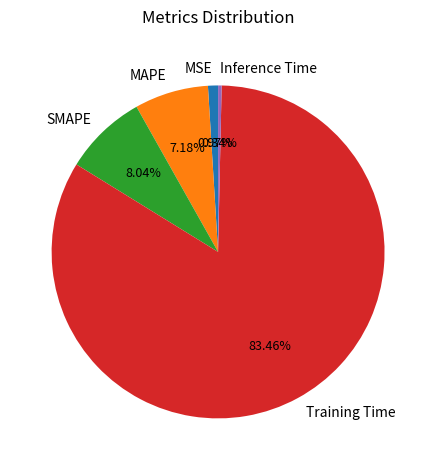

True or false: MSE accounts for 11% of the total.

False